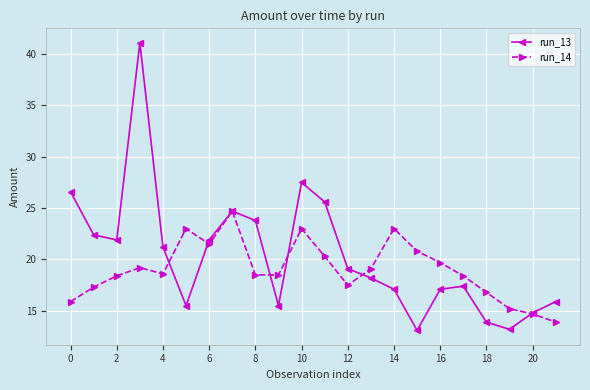

List the series in order of their overall mean, highest first.

run_13, run_14